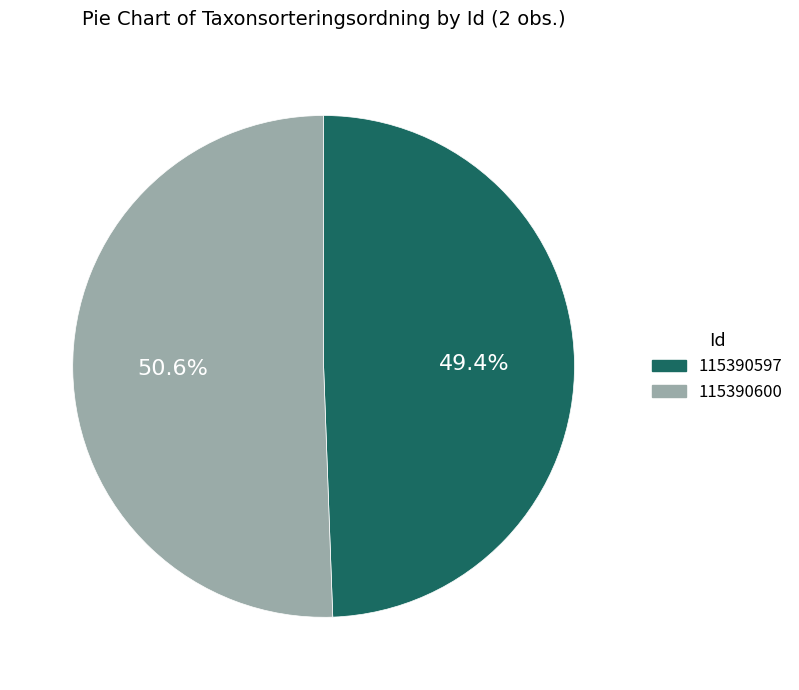

Do 115390600 and 115390597 together represent more than half of the pie?

Yes